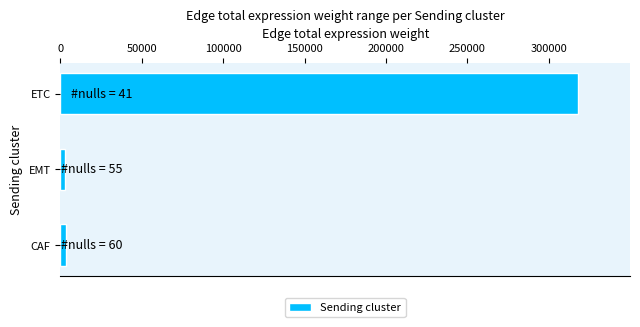

Which has a higher value, ETC or EMT?

ETC